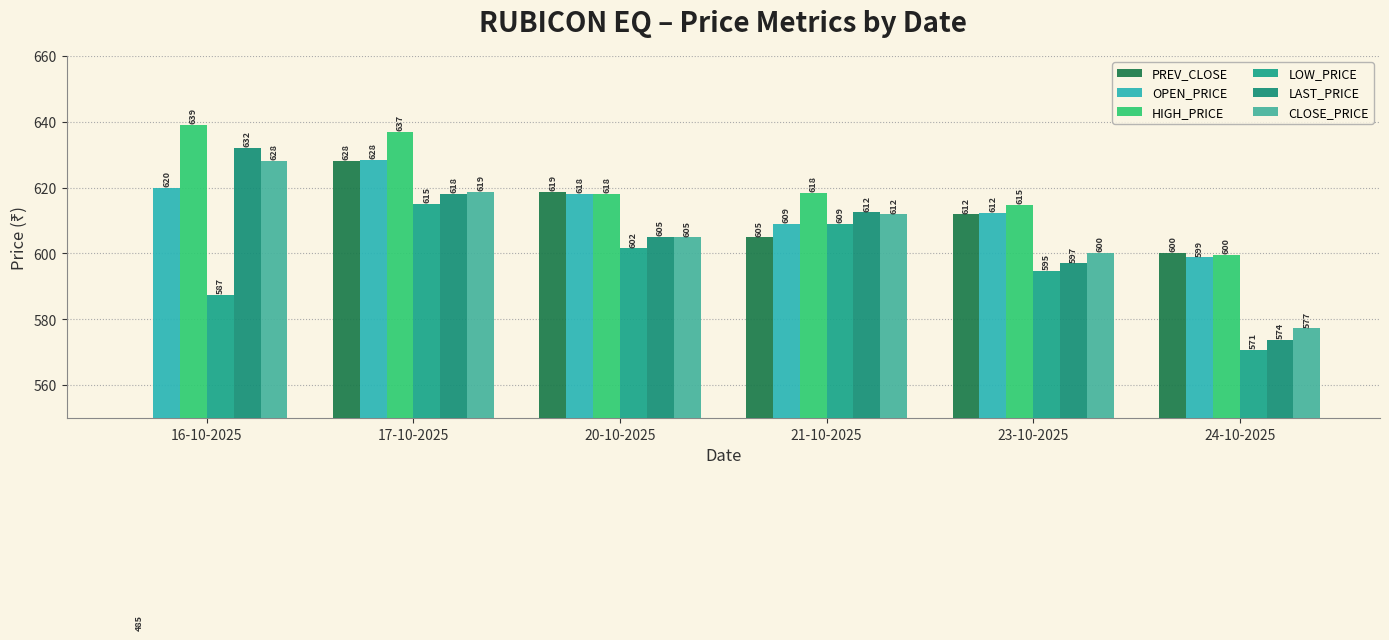

How many bars are there in each group?

6